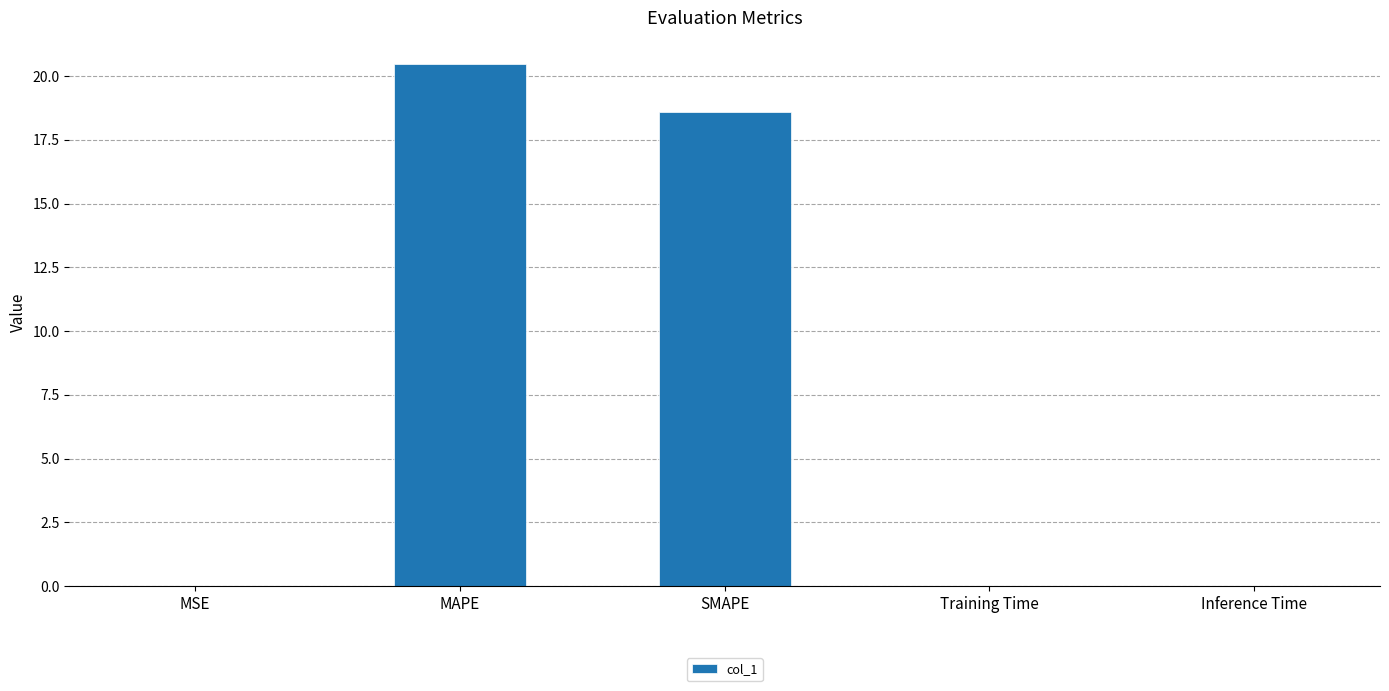

The chart shows a value of 20.5 at MAPE. True or false?

True